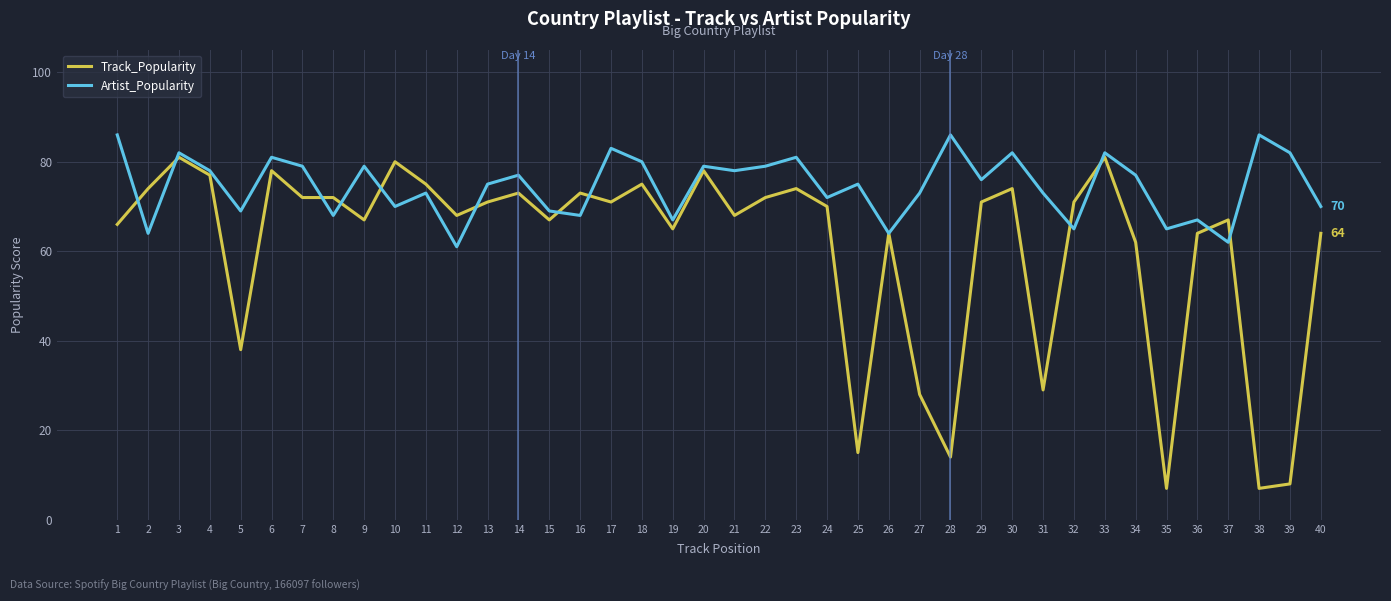

Rank the series by their maximum value, from lowest to highest.

Track_Popularity, Artist_Popularity